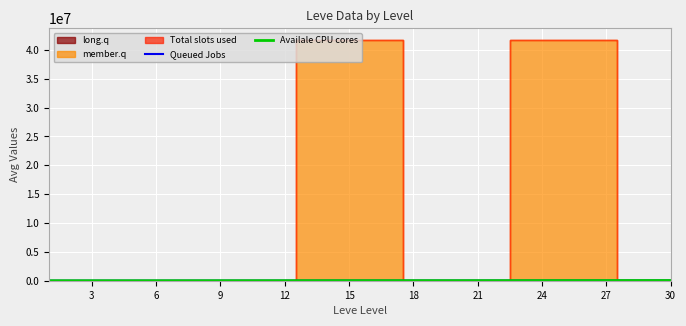

How many values in the Queued Jobs series exceed 16865?

3